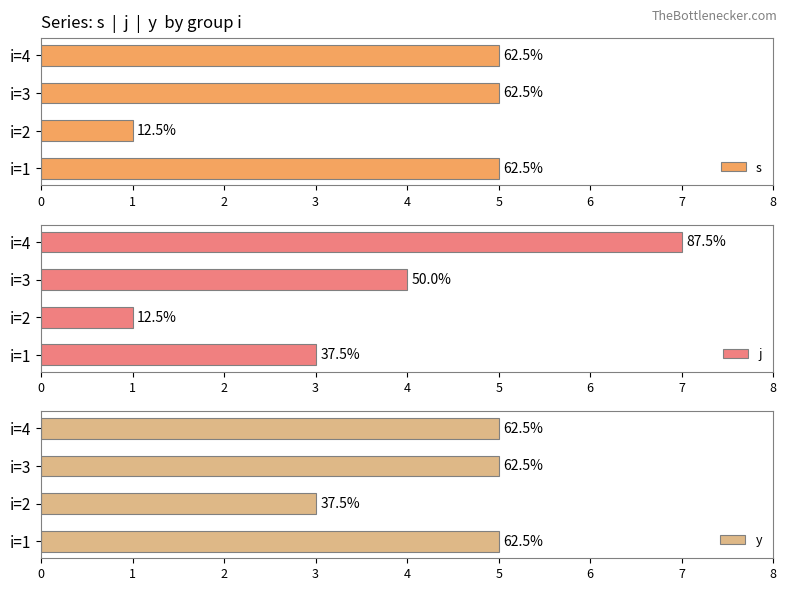

What is the minimum value shown in the chart?

1